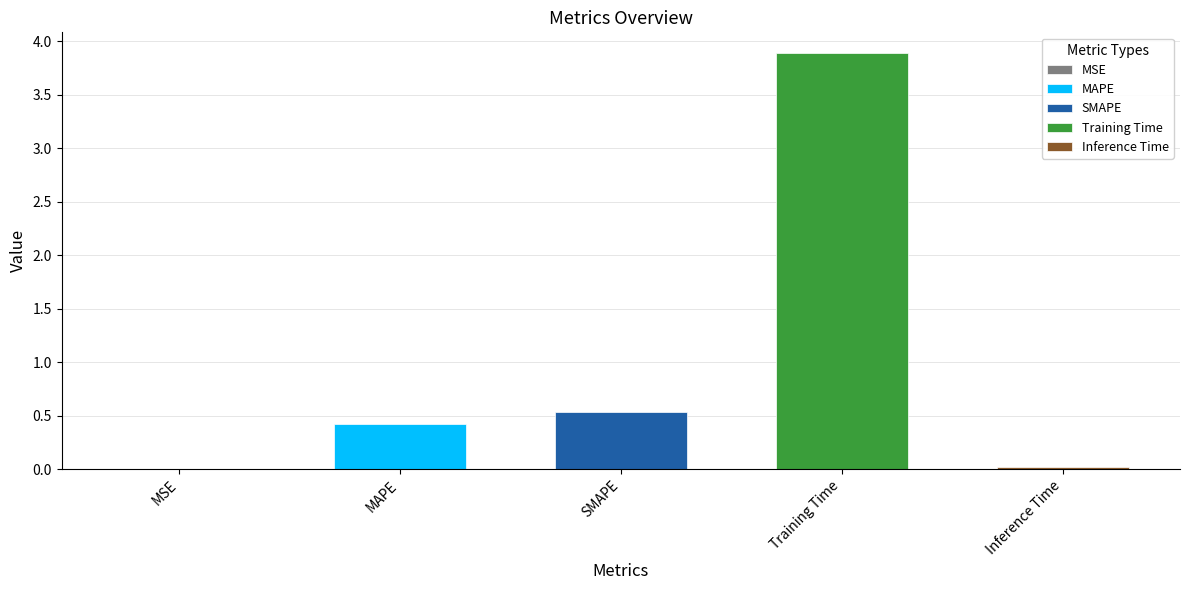

Reading left to right, what are all the values shown in this chart?

0.0	0.4	0.5	3.9	0.0